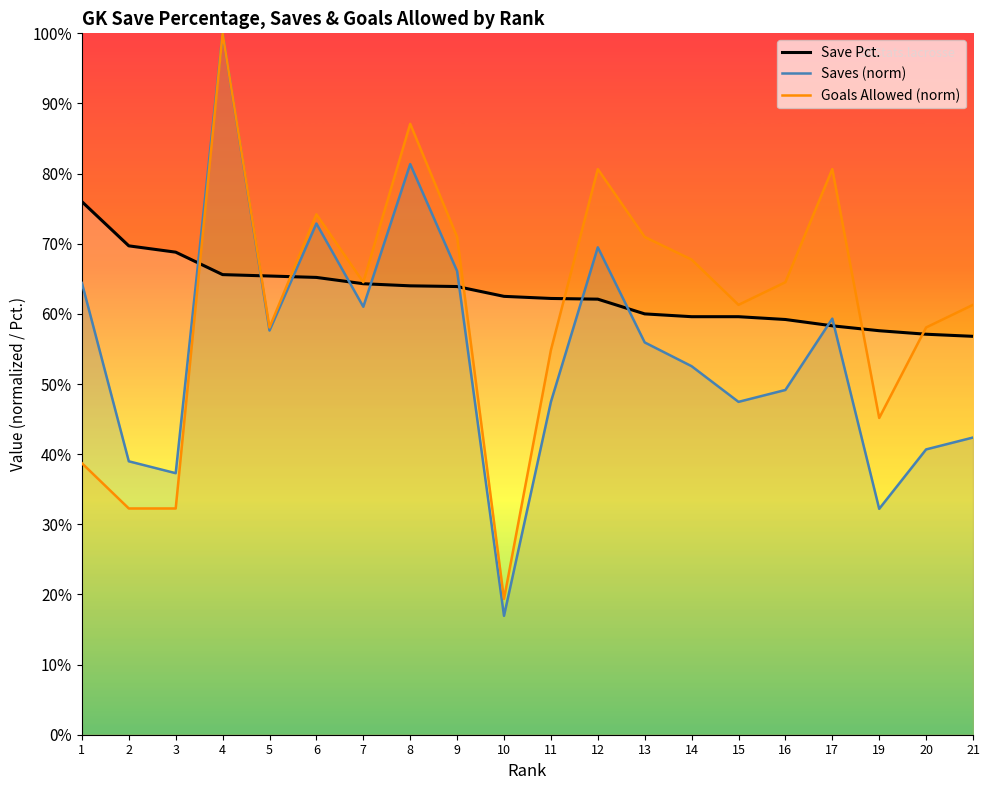

Reading left to right, list all the values displayed in this chart.

Save Pct.: 0.8	0.7	0.7	0.7	0.7	0.7	0.6	0.6	0.6	0.6	0.6	0.6	0.6	0.6	0.6	0.6	0.6	0.6	0.6	0.6
Saves (norm): 0.6	0.4	0.4	1.0	0.6	0.7	0.6	0.8	0.7	0.2	0.5	0.7	0.6	0.5	0.5	0.5	0.6	0.3	0.4	0.4
Goals Allowed (norm): 0.4	0.3	0.3	1.0	0.6	0.7	0.6	0.9	0.7	0.2	0.5	0.8	0.7	0.7	0.6	0.6	0.8	0.5	0.6	0.6